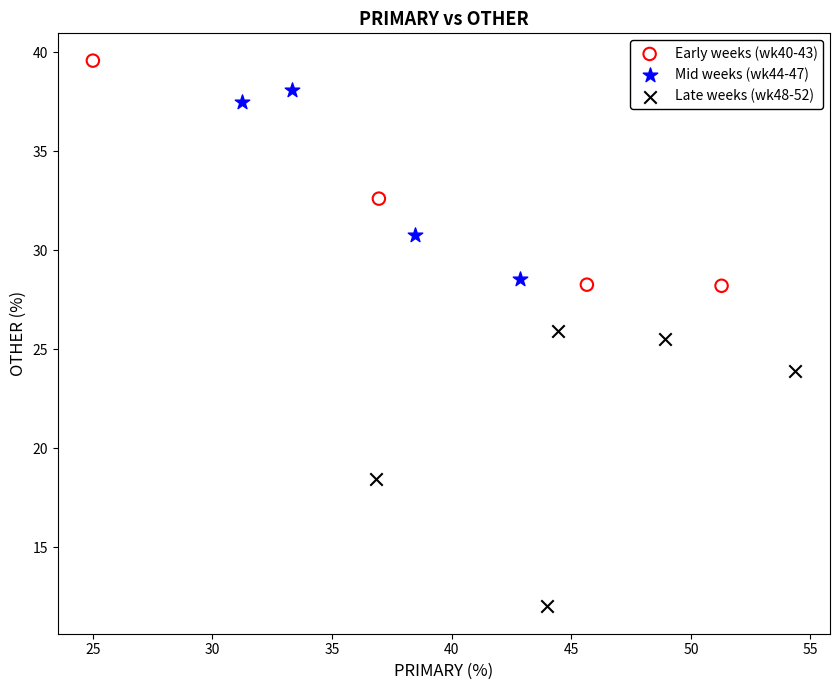

Which series reaches the minimum Y coordinate?

Late weeks (wk48-52)